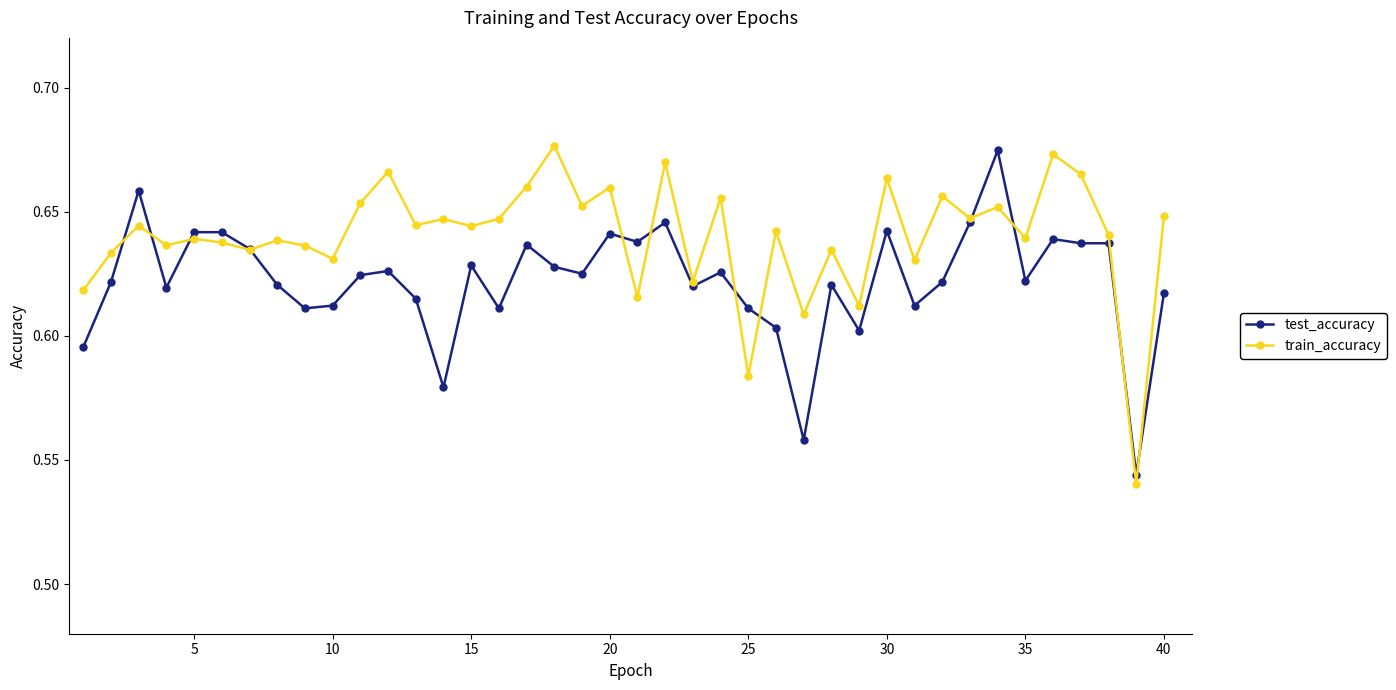

How many interior local valleys does the train_accuracy series have?

15